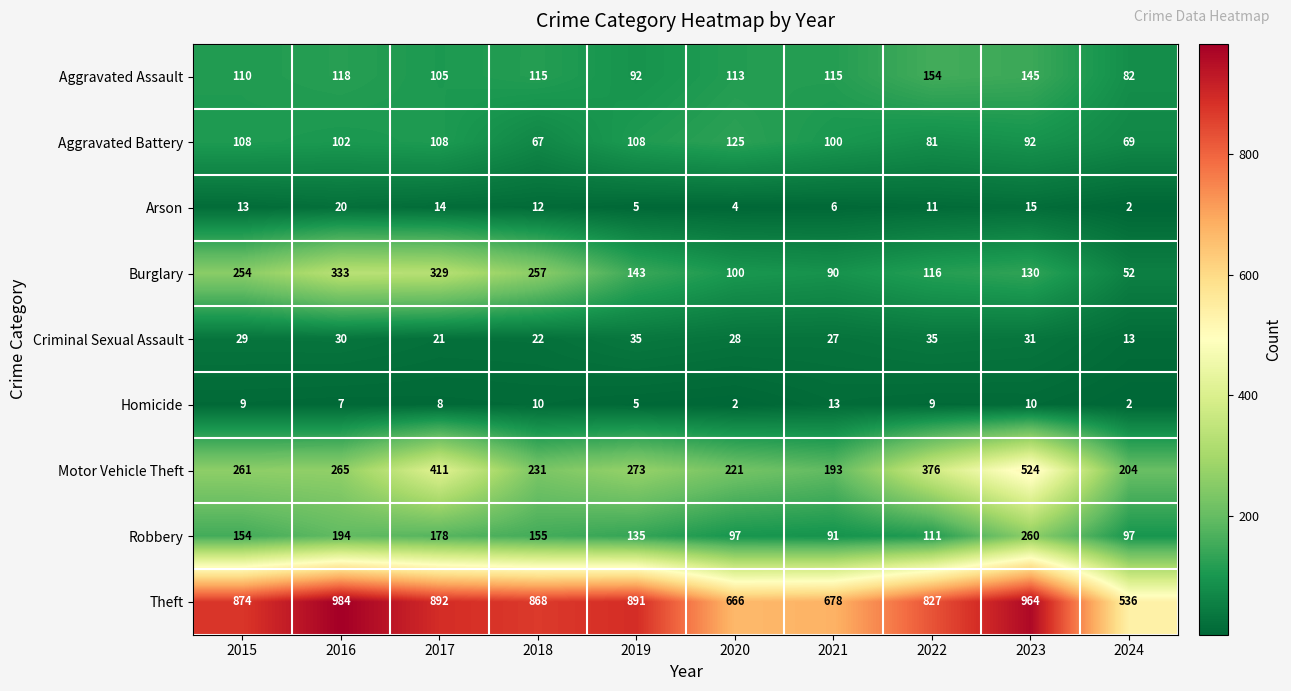

What is the sum of the Aggravated Assault values at 2018 and 2023?

260